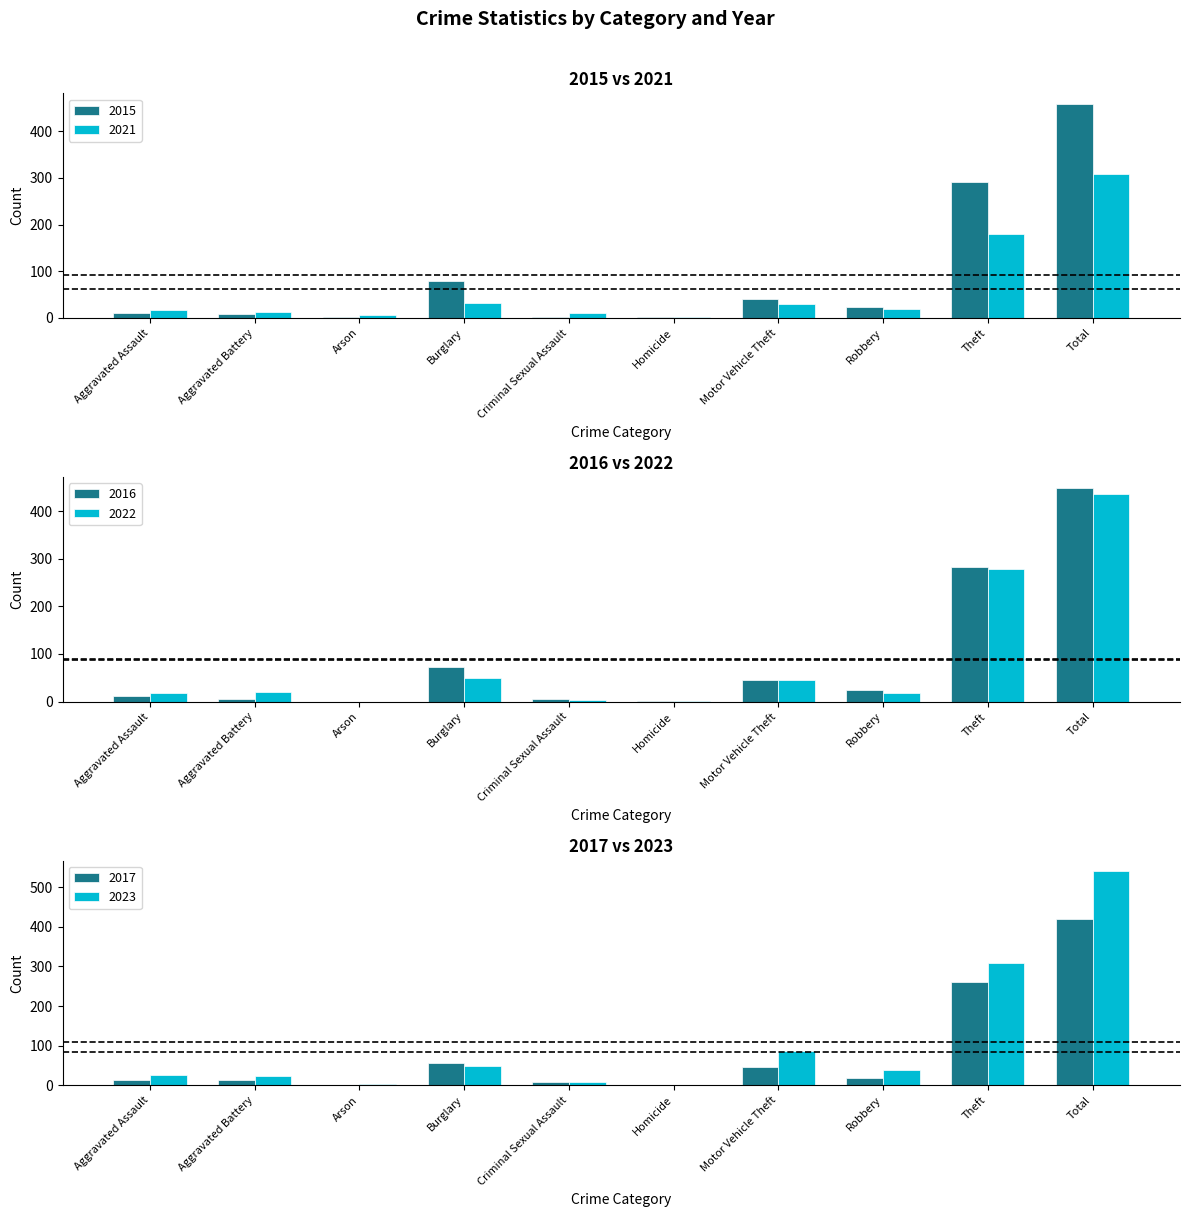

What are all the series names shown in the legend?

2021, 2022, 2015, 2016, 2017, 2023